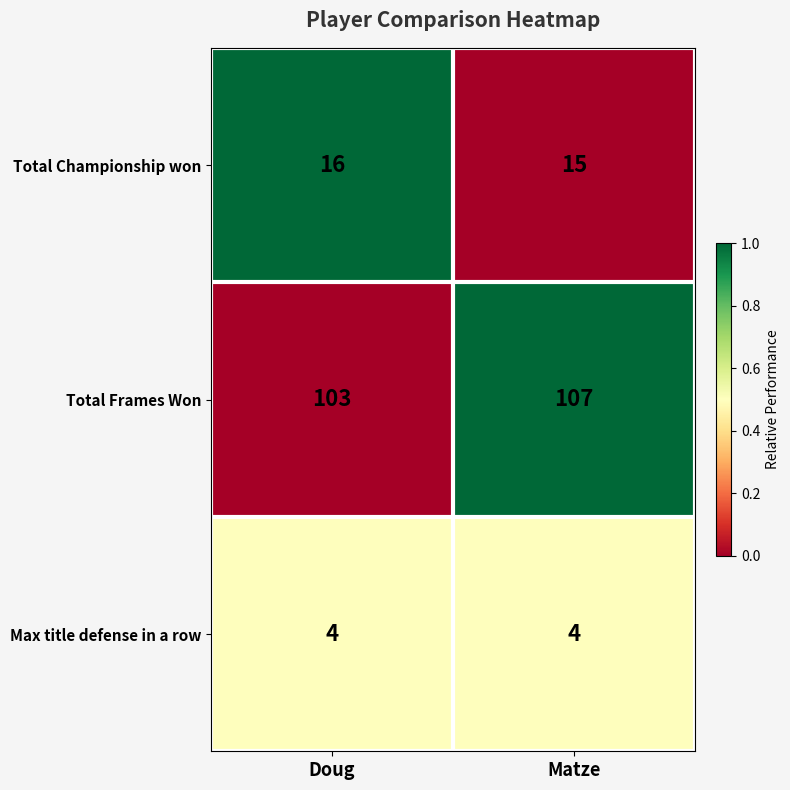

Reading right to left, extract all data points from this chart.

Total Championship won: 15	16
Total Frames Won: 107	103
Max title defense in a row: 4	4